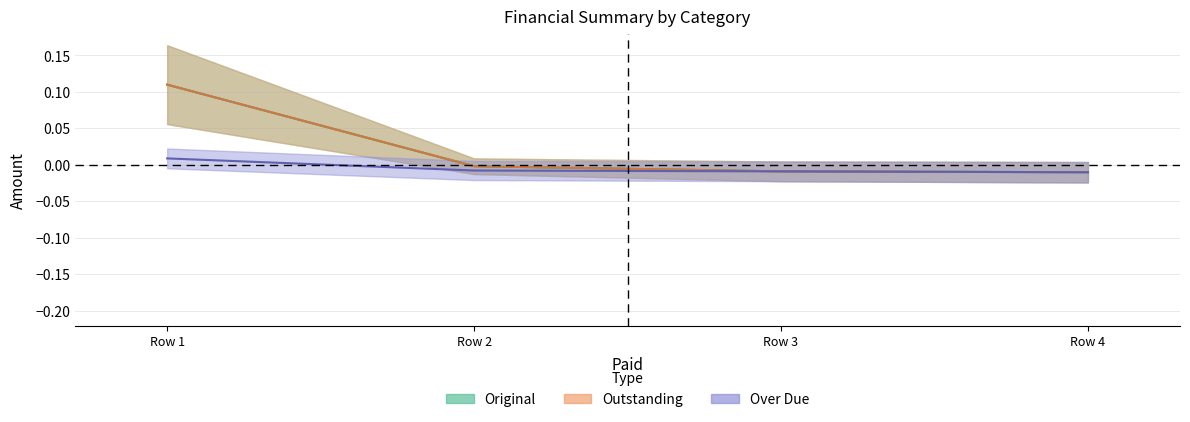

True or false: Over Due and Outstanding intersect in this chart.

False